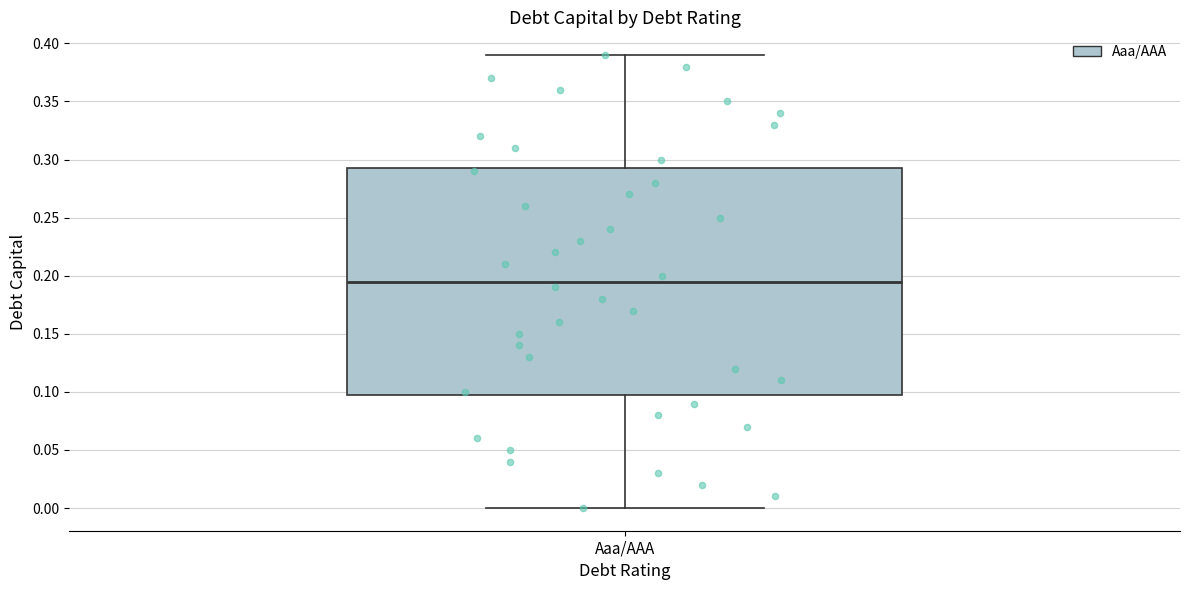

Where does the median line of the box for Aaa/AAA sit on the y-axis? The values are not printed on the chart, so give them approximately, as read against the axis.

0.195